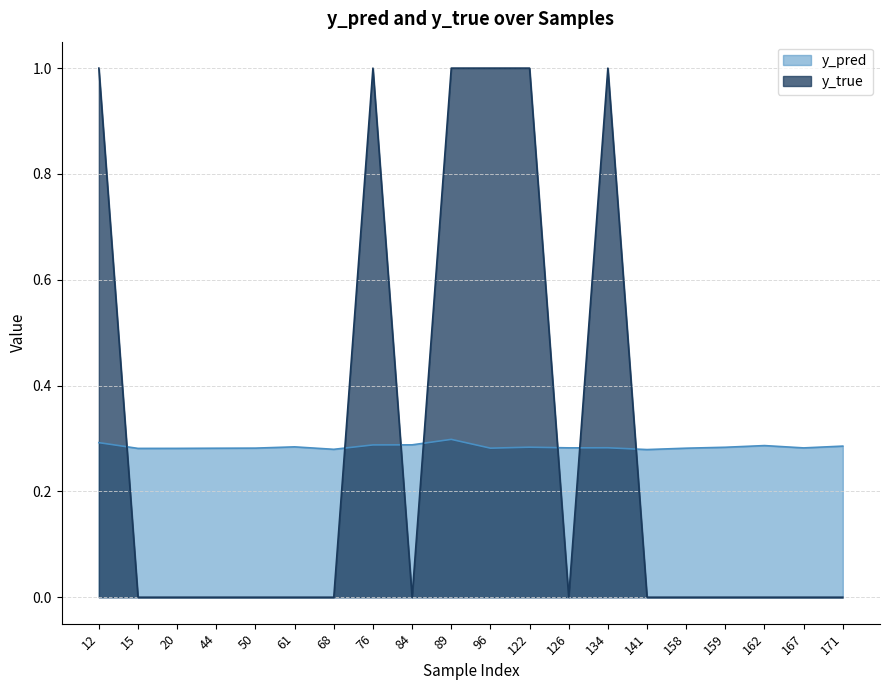

What is the sum of the y_true values at 50 and 134?

1.0